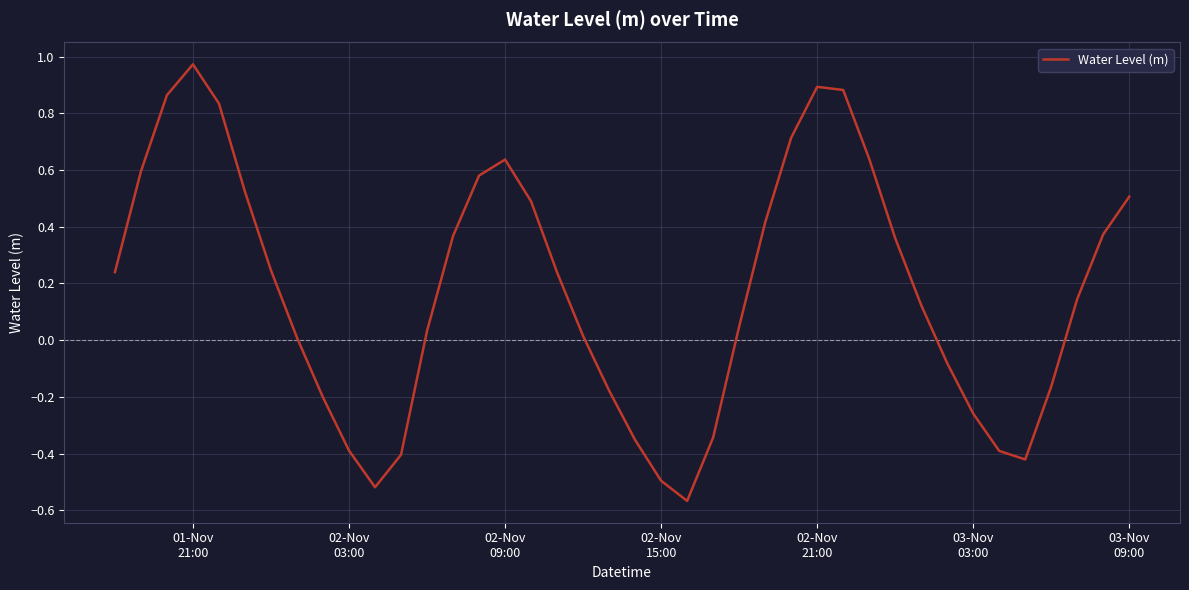

What is the difference between the maximum and minimum values?

1.5